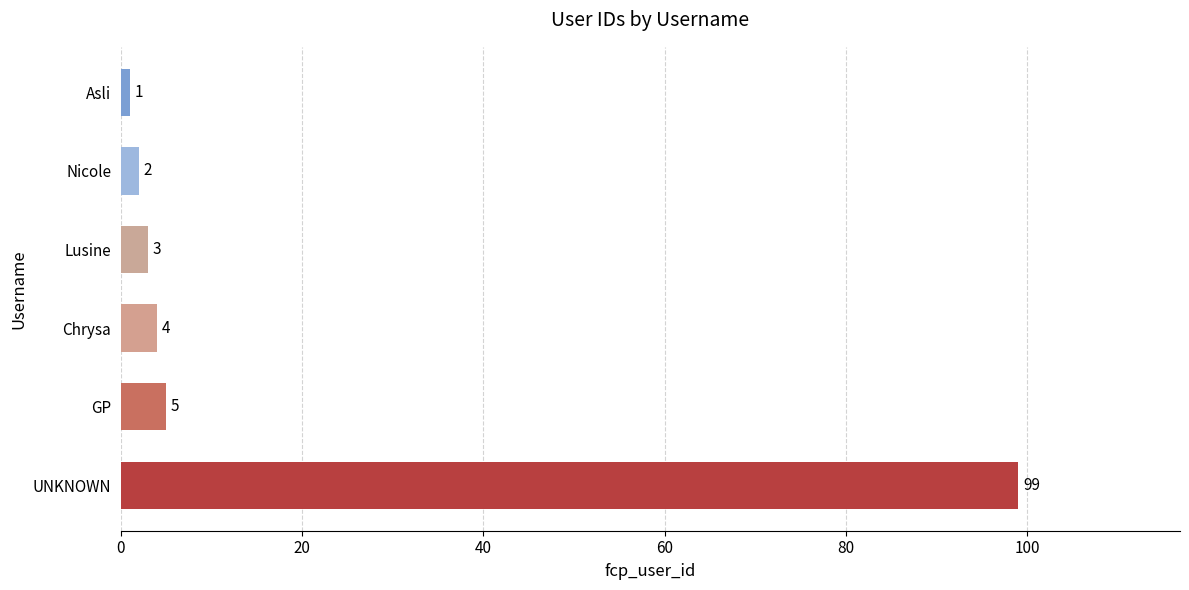

What is the average value?

19